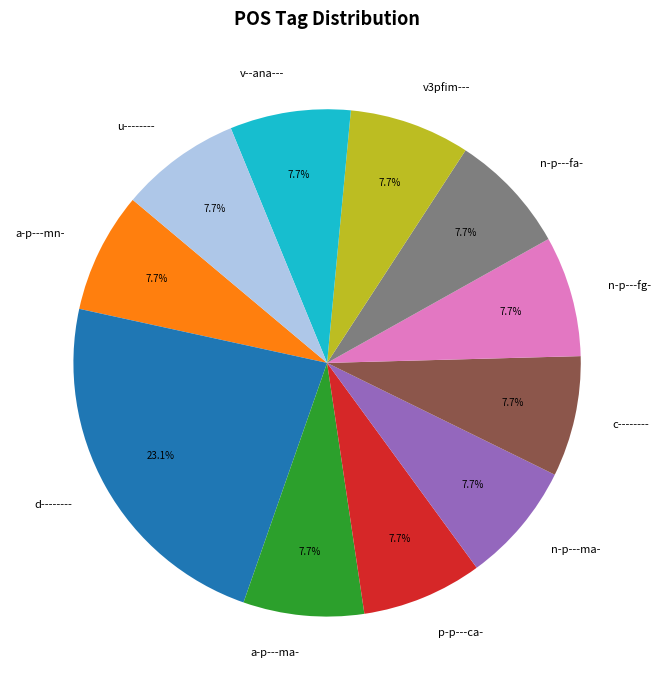

Which slice is the largest?

d--------